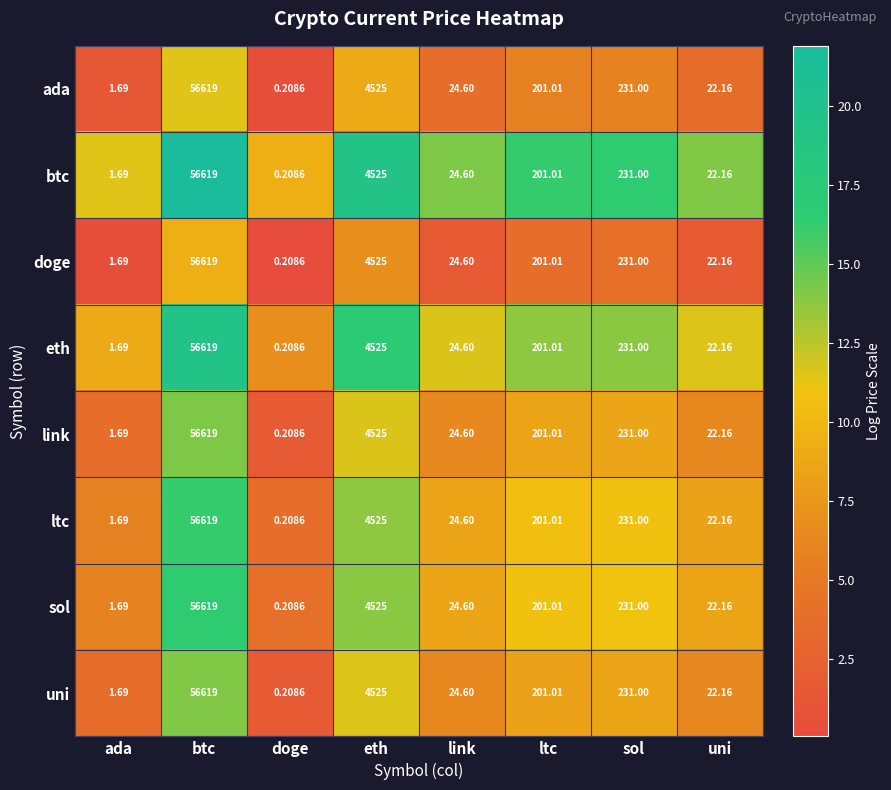

At which category does the chart reach its minimum across all series?

doge